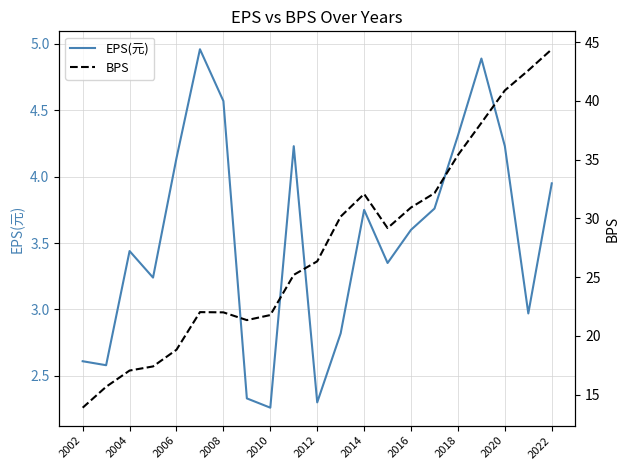

True or false: EPS(元) has more than 1 interior local peaks.

True